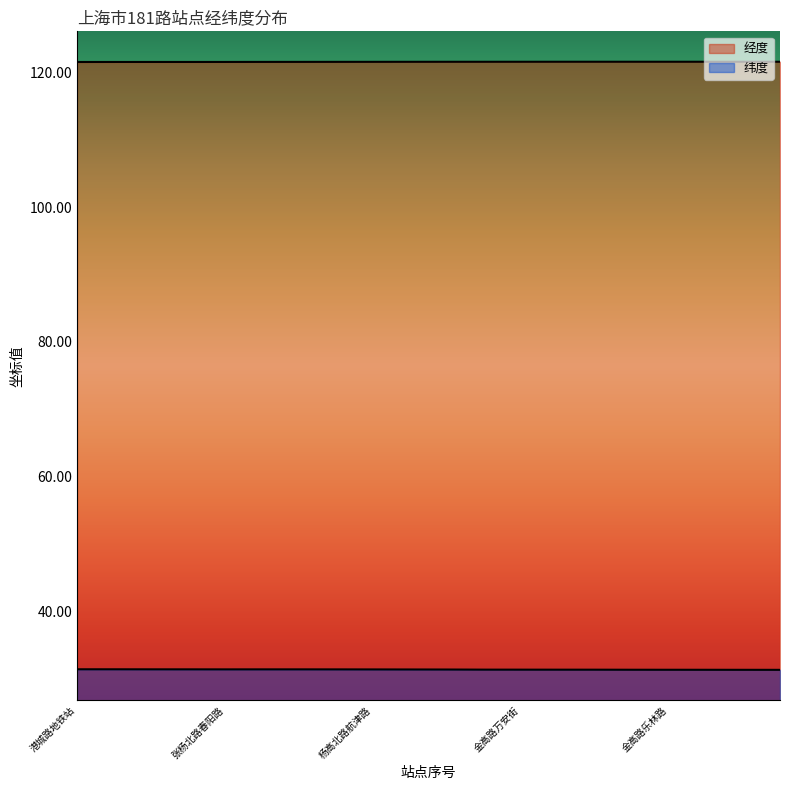

True or false: 经度 and 纬度 intersect in this chart.

False